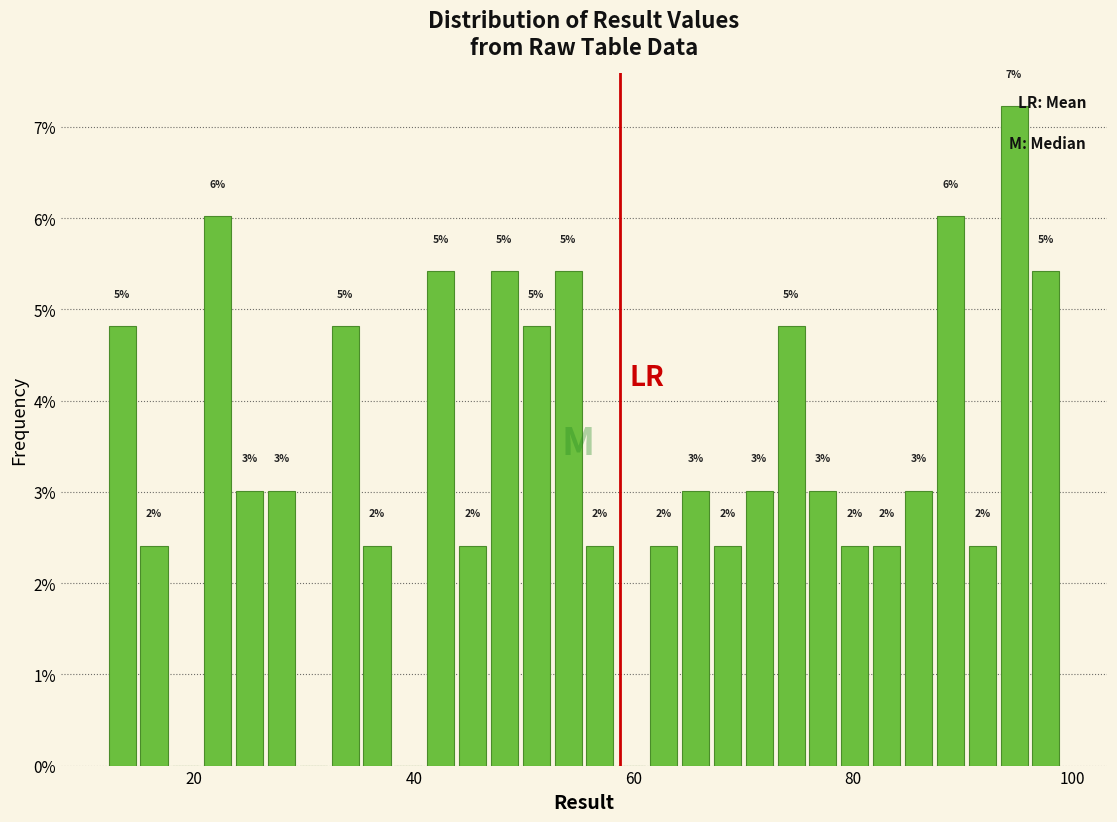

Read against the x-axis, roughly where is the centre of the tallest bar?

94